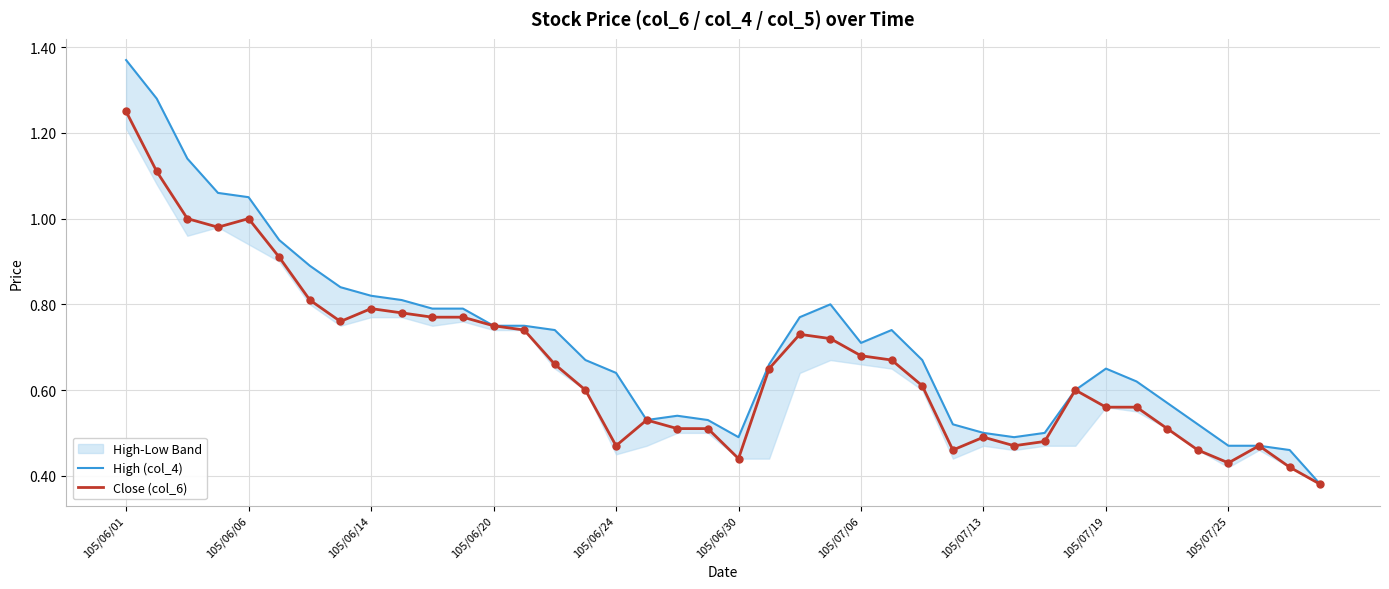

At which label does Close (col_6) reach its peak?

105/06/01